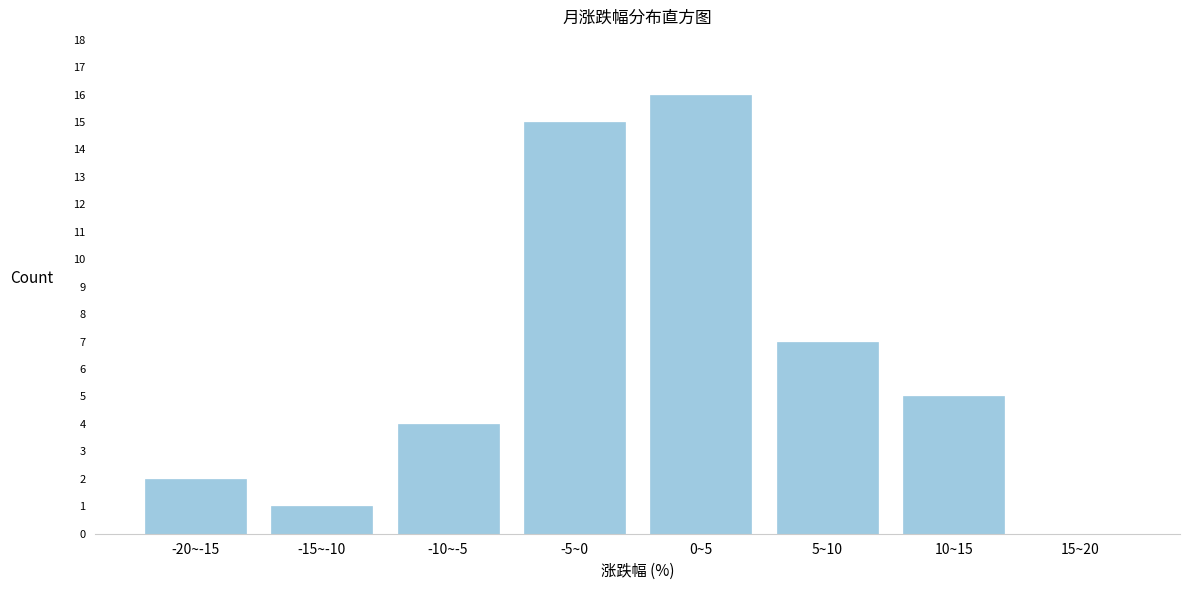

Reading right to left, list all the values displayed in this chart.

15~20=0	10~15=5	5~10=7	0~5=16	-5~0=15	-10~-5=4	-15~-10=1	-20~-15=2